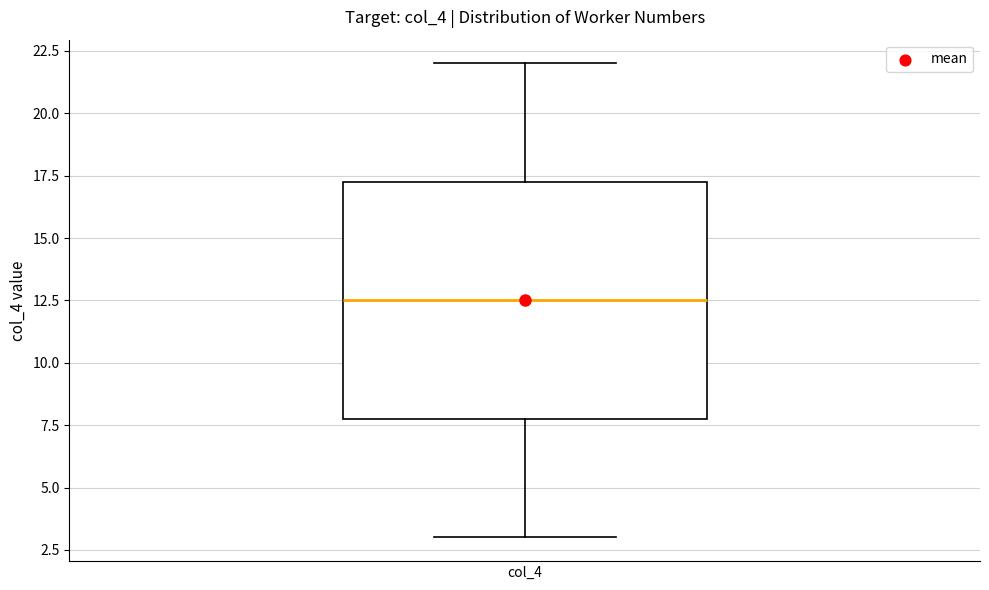

Transcribe this box plot: give where the median line is, the range the box spans, and where the two whiskers end, as read against the y-axis. The values are not printed on the chart, so give them approximately, as read against the axis.

median 12.5, box 8.0 to 17.5, whiskers 3.0 to 22.0